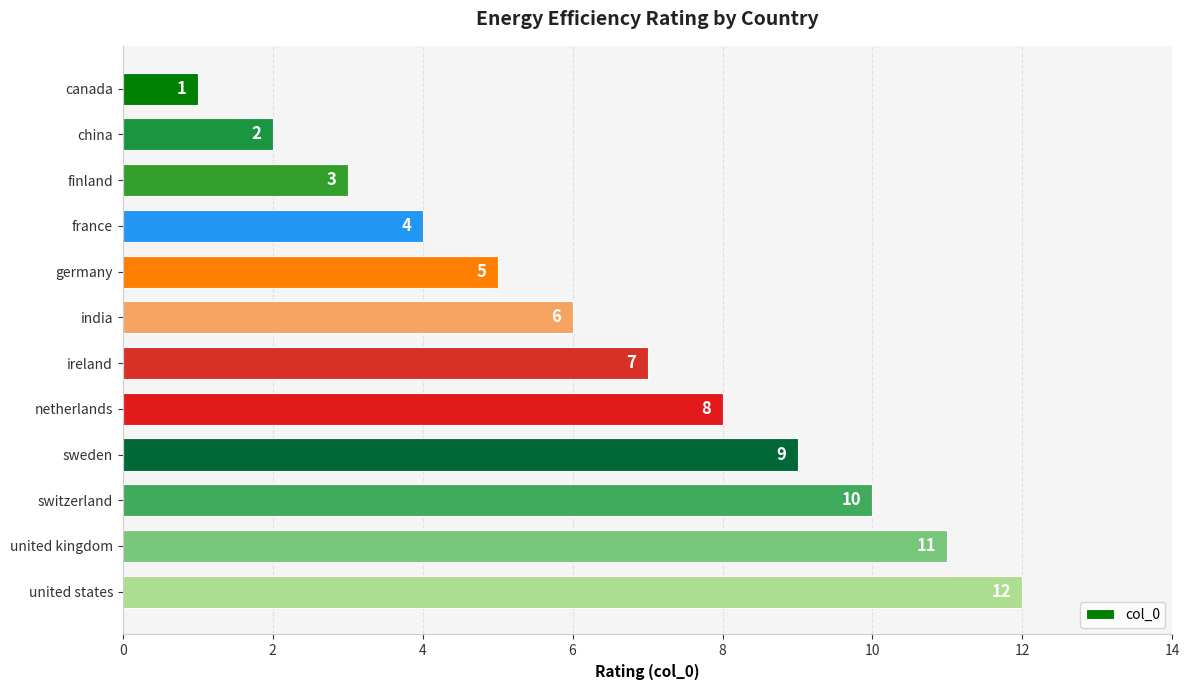

What is the ratio of the value at finland to the value at canada?

3.0